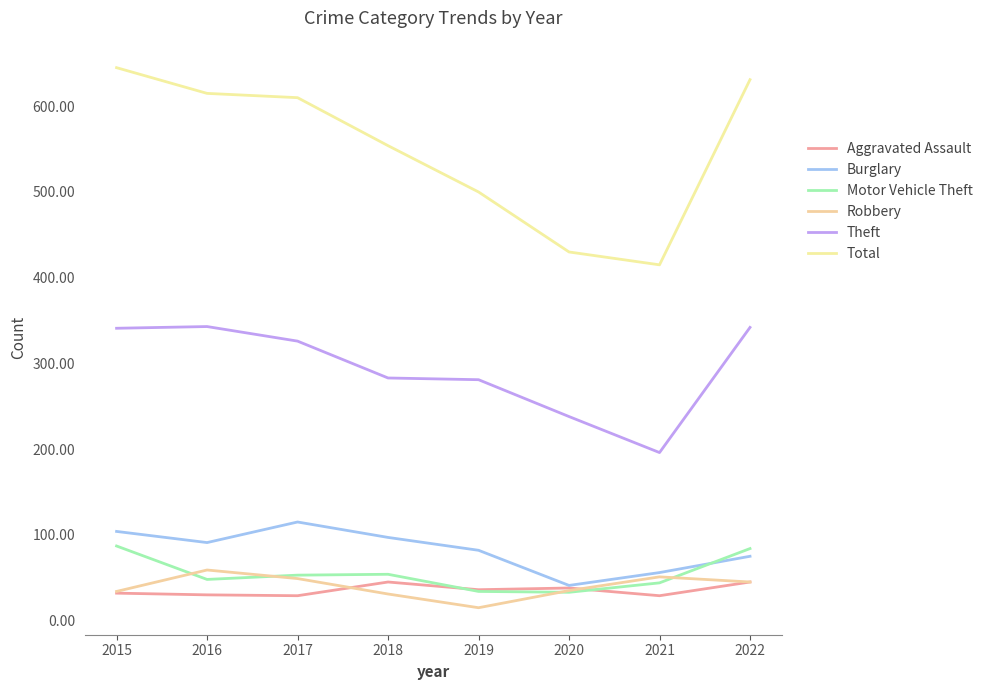

List the series in order of their peak value, lowest first.

Aggravated Assault, Robbery, Motor Vehicle Theft, Burglary, Theft, Total